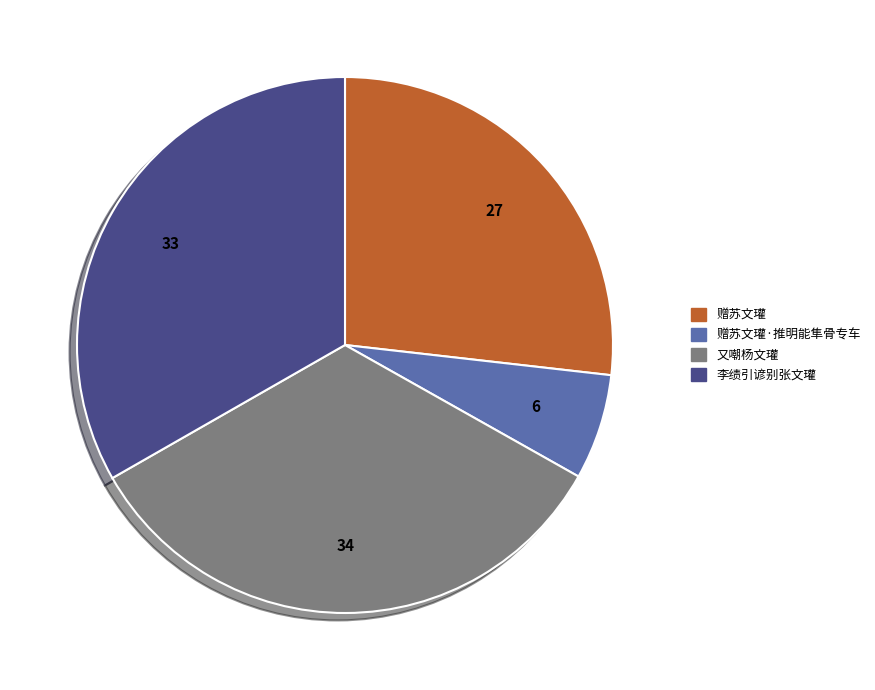

Do 李绩引谚别张文瓘 and 赠苏文瓘·推明能隼骨专车 together represent more than half of the pie?

No